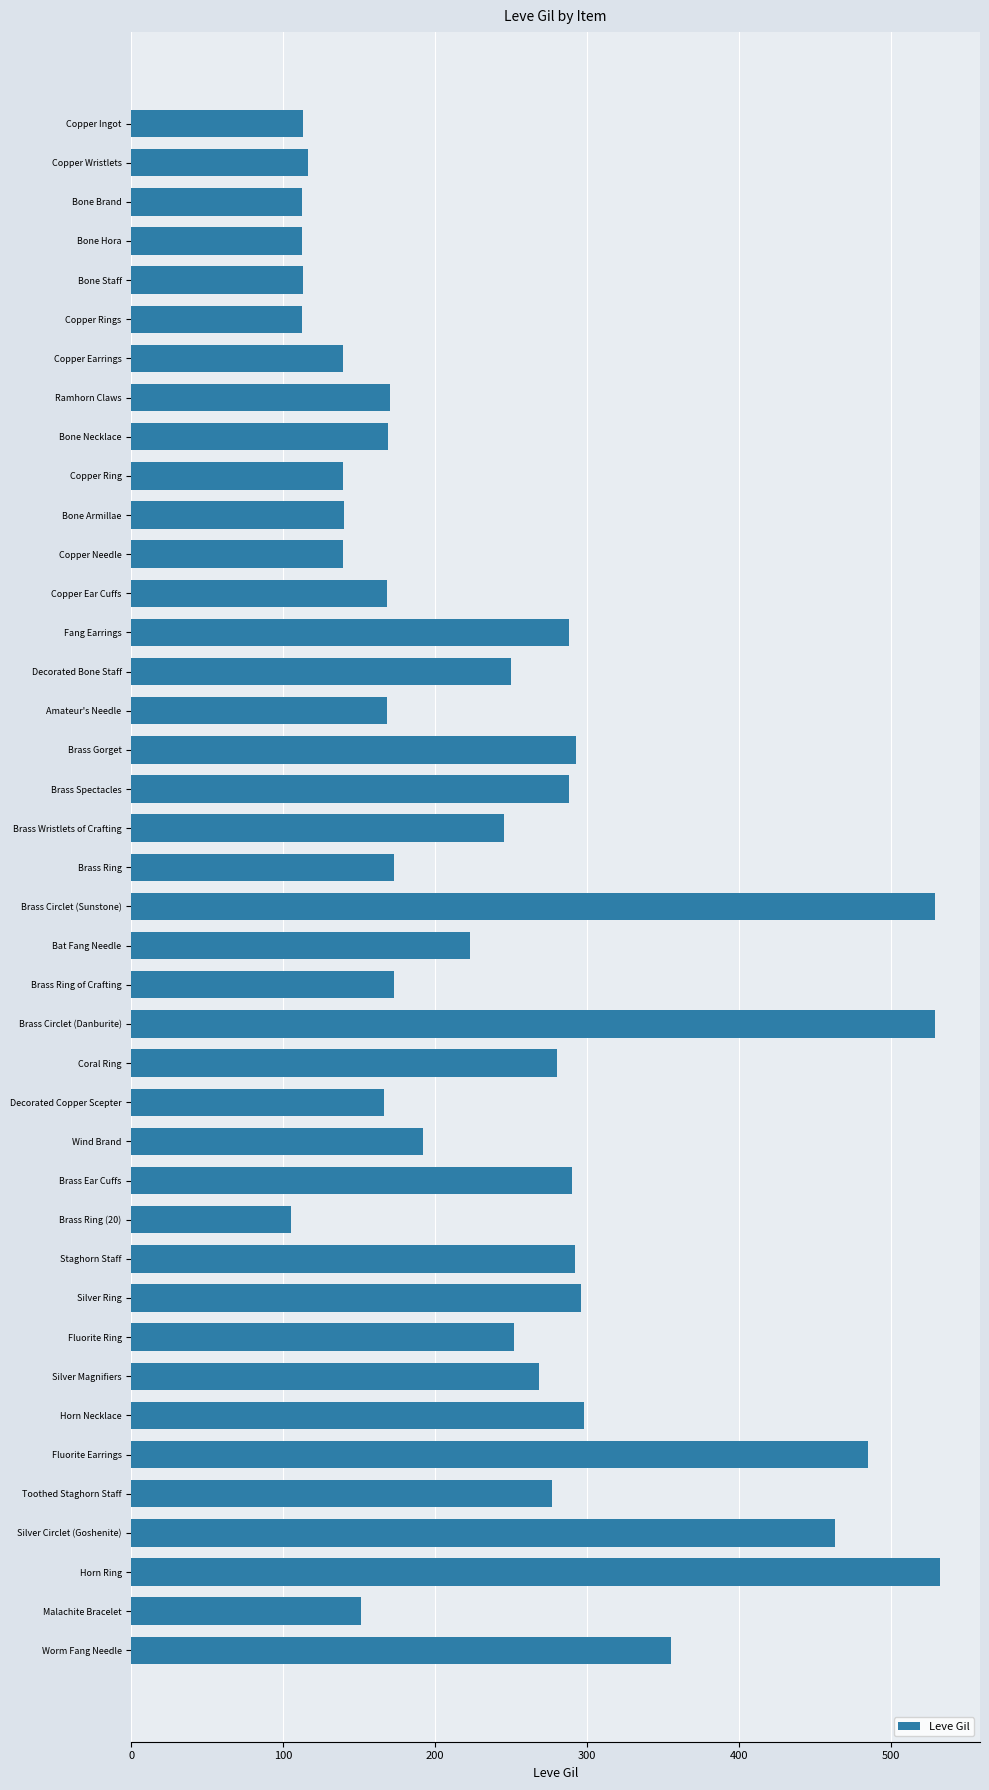

What position from the top is Wind Brand?

27